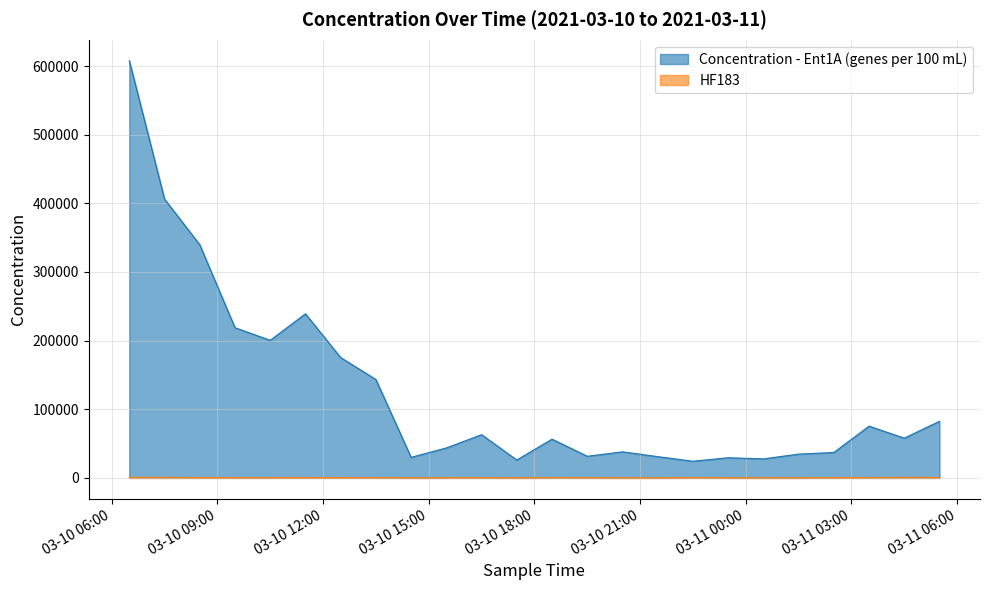

Does the chart display data point markers on the line(s)?

No